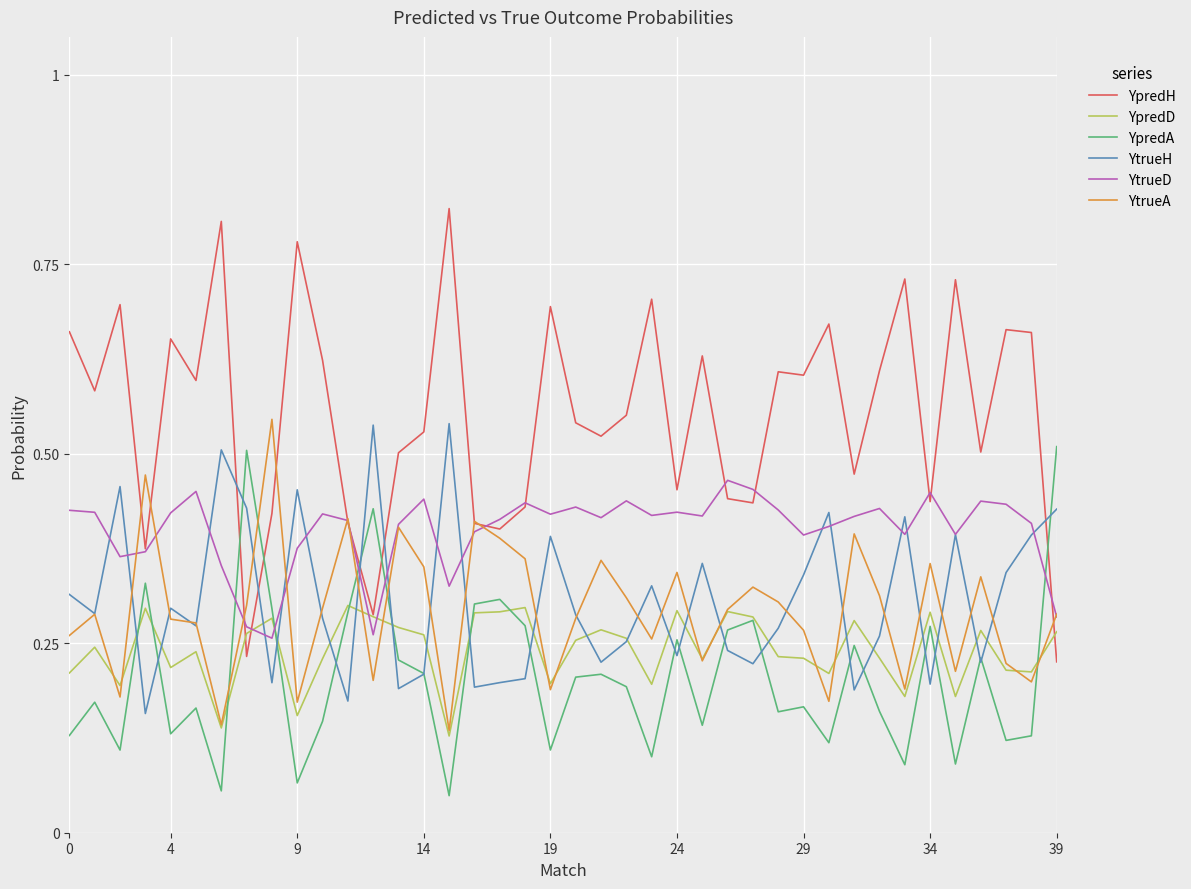

What are all the series names shown in the legend?

YpredH, YpredD, YpredA, YtrueH, YtrueD, YtrueA